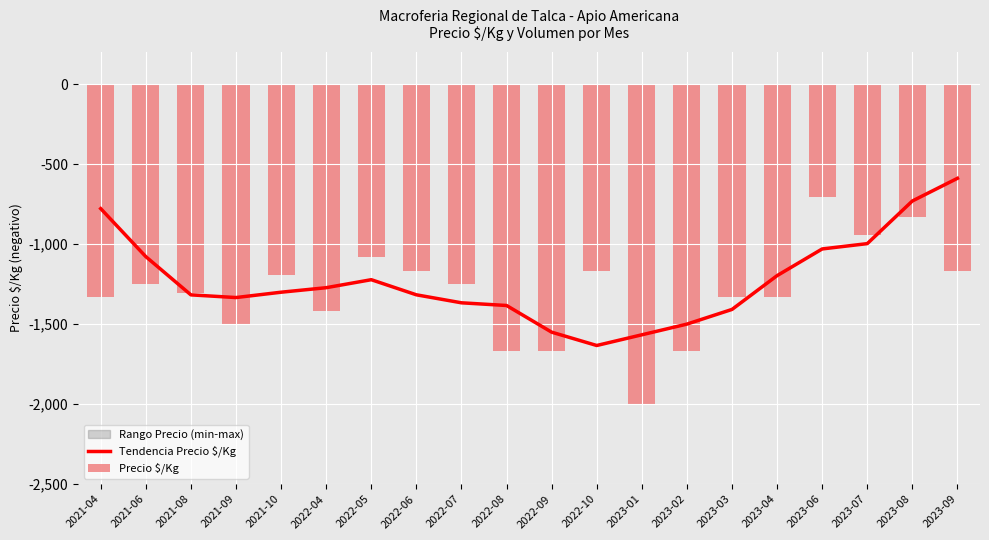

What is the label of the 8th bar from the left?

2022-06